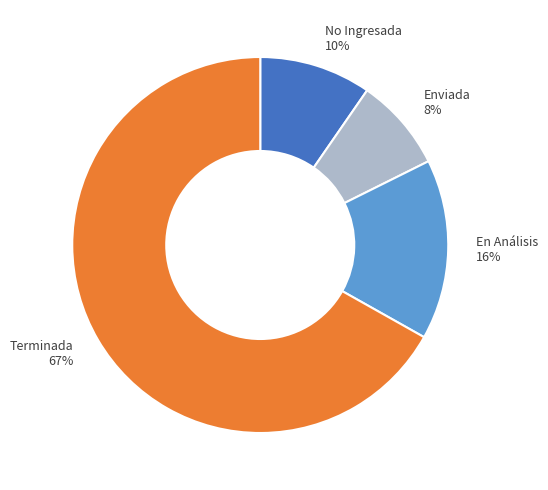

Is it true that Enviada is 1% of the pie?

False